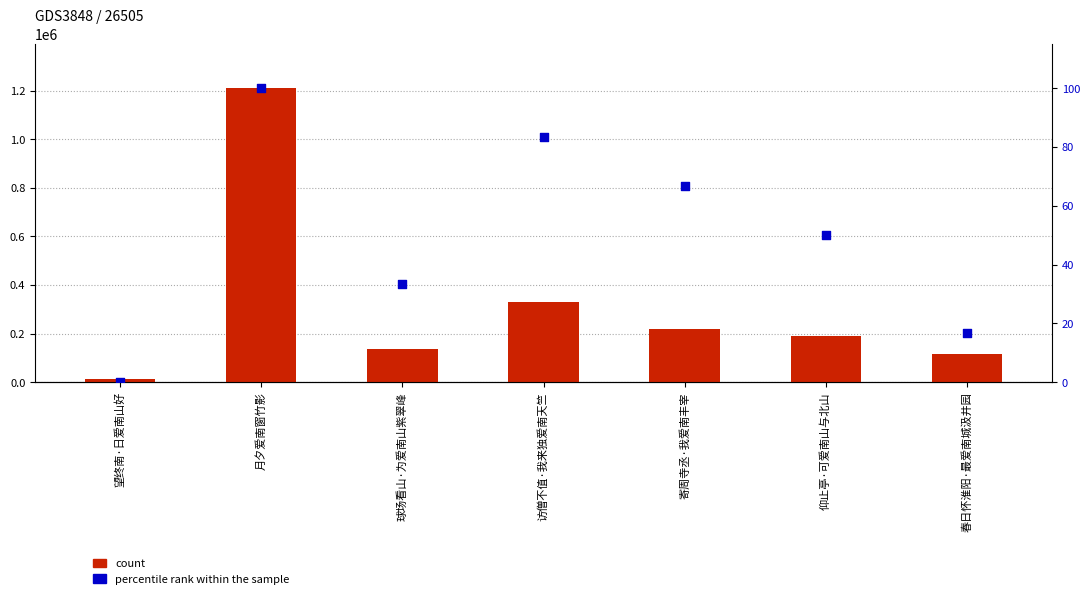

What are all the series names shown in the legend?

count, percentile rank within the sample